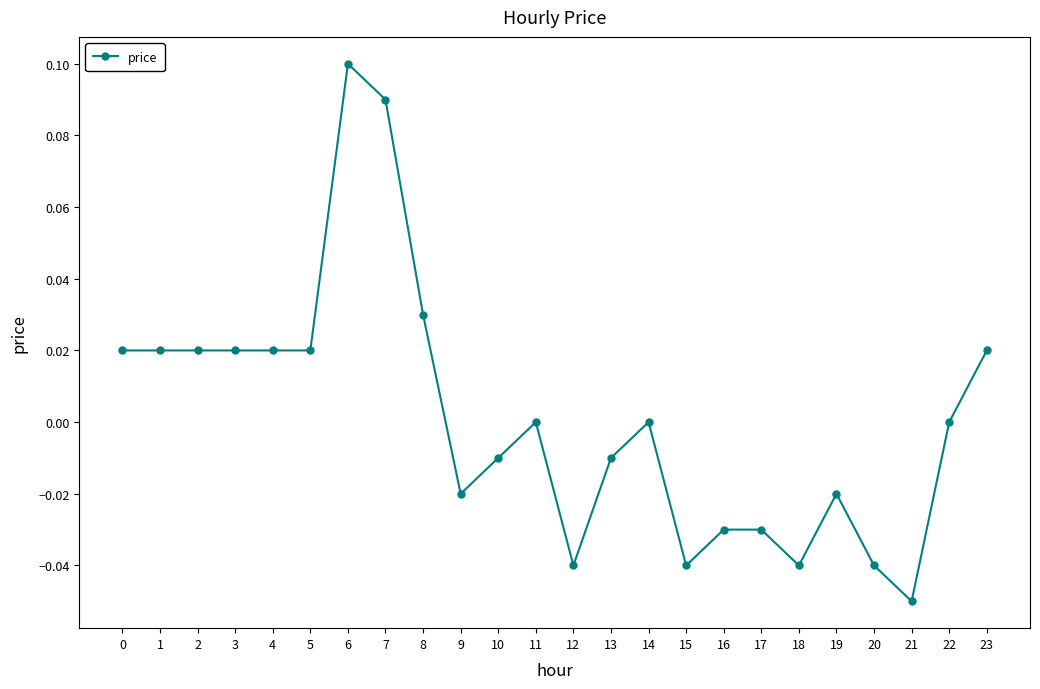

Is it true that the value at 22 is 0.0?

True